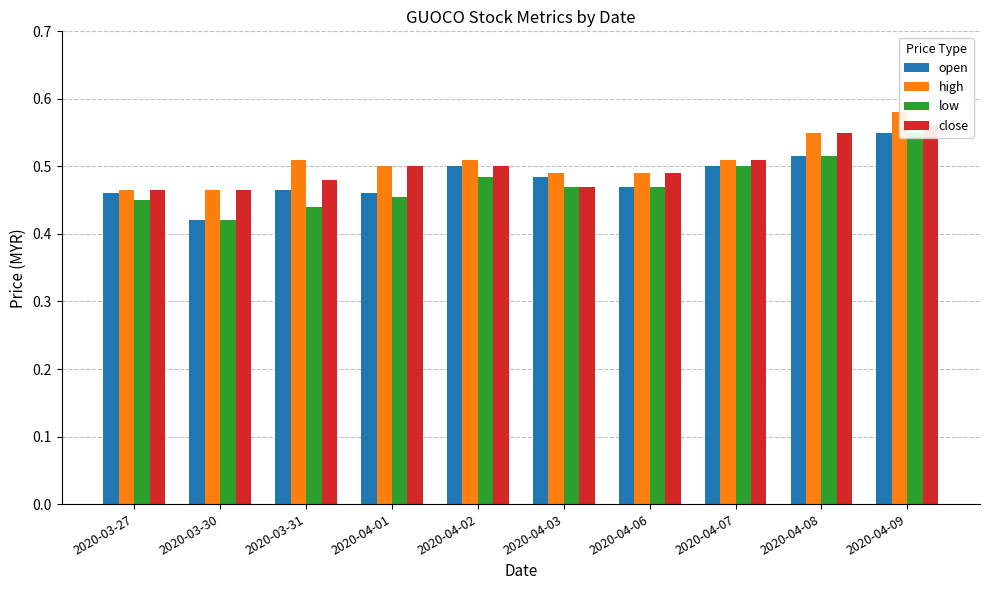

What is the label of the 9th bar from the left?

2020-04-08